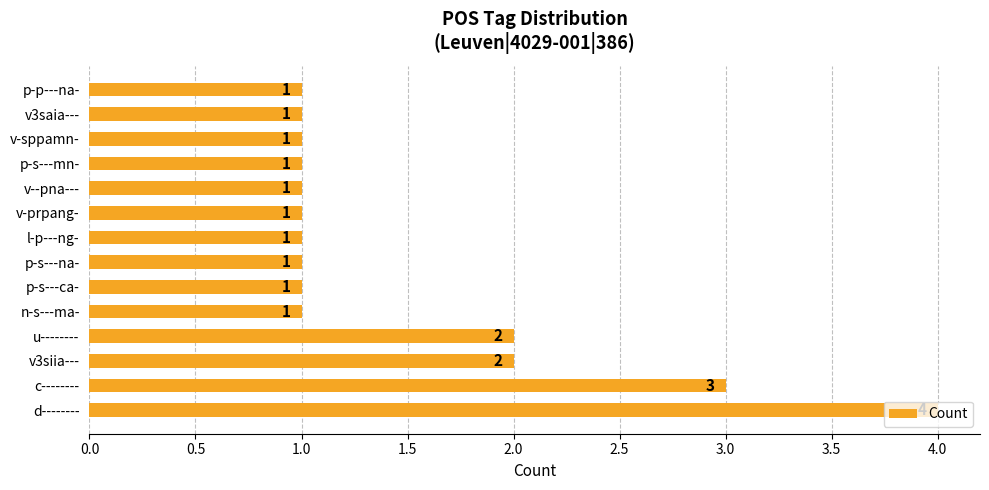

What is the difference between the maximum and second lowest values?

3